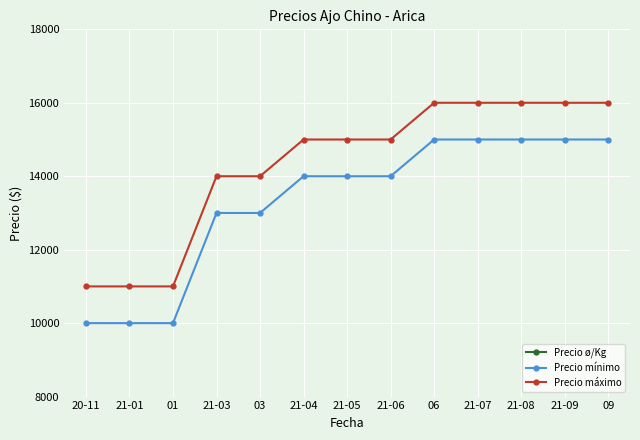

What is the value of the Precio máximo point at the 13th from the left?

16000